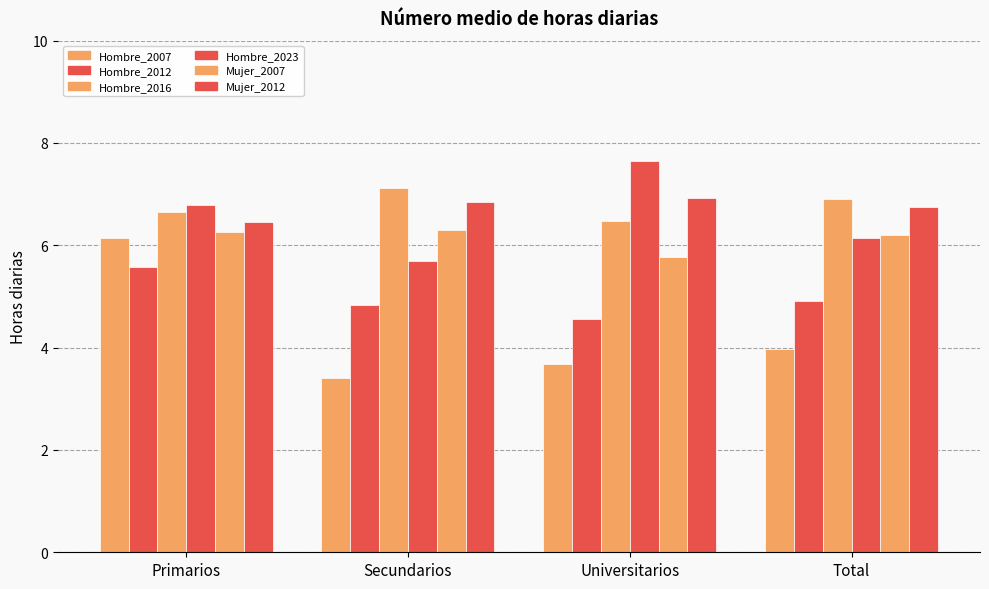

List the labels in order of Hombre_2016 value, largest first.

Secundarios, Total, Primarios, Universitarios